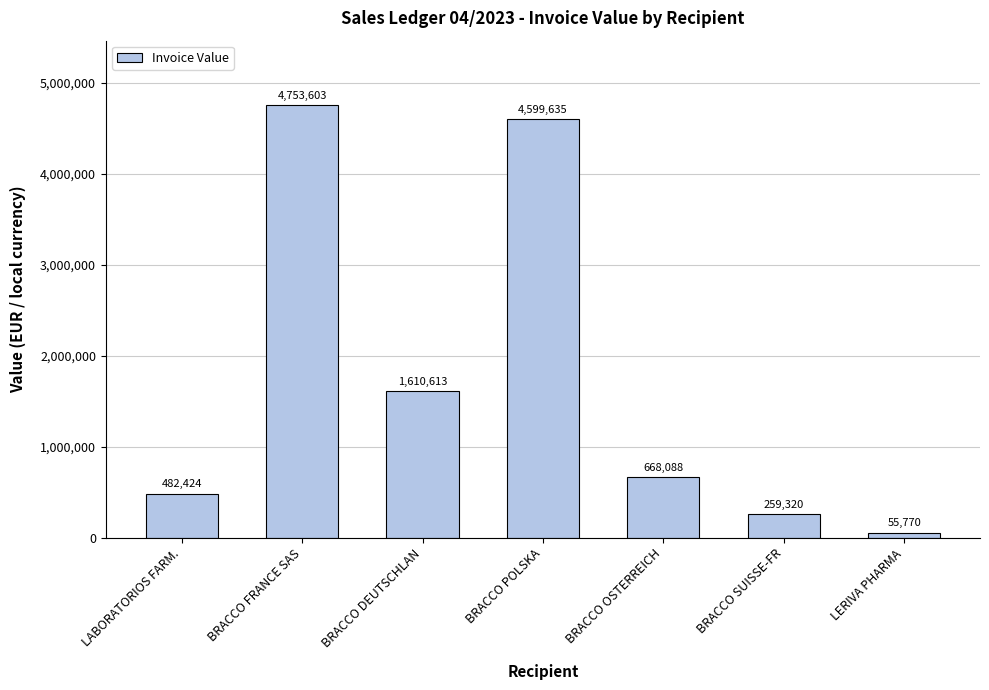

The value at LERIVA PHARMA is 55770.0. True or false?

True